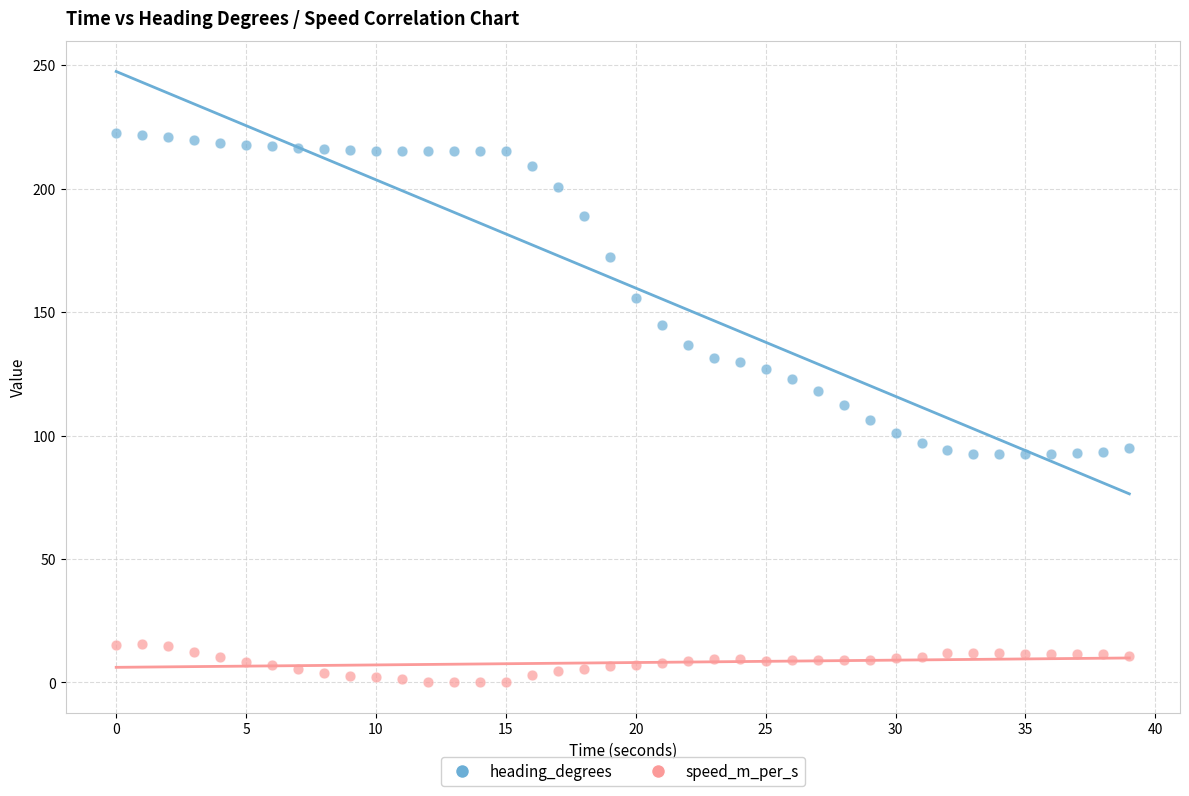

Across all data points, what is the range of X values (max minus min)?

39.0